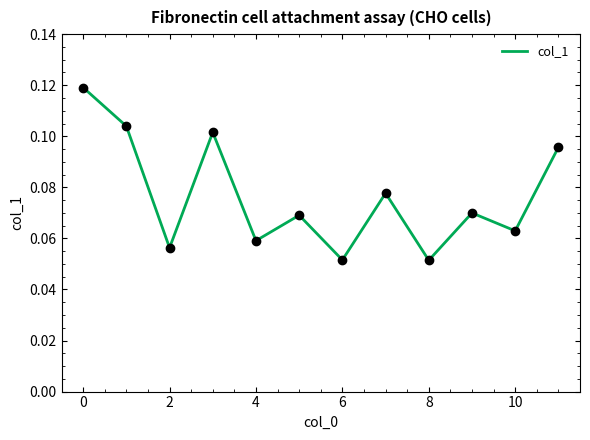

How many lines are shown in the chart?

1